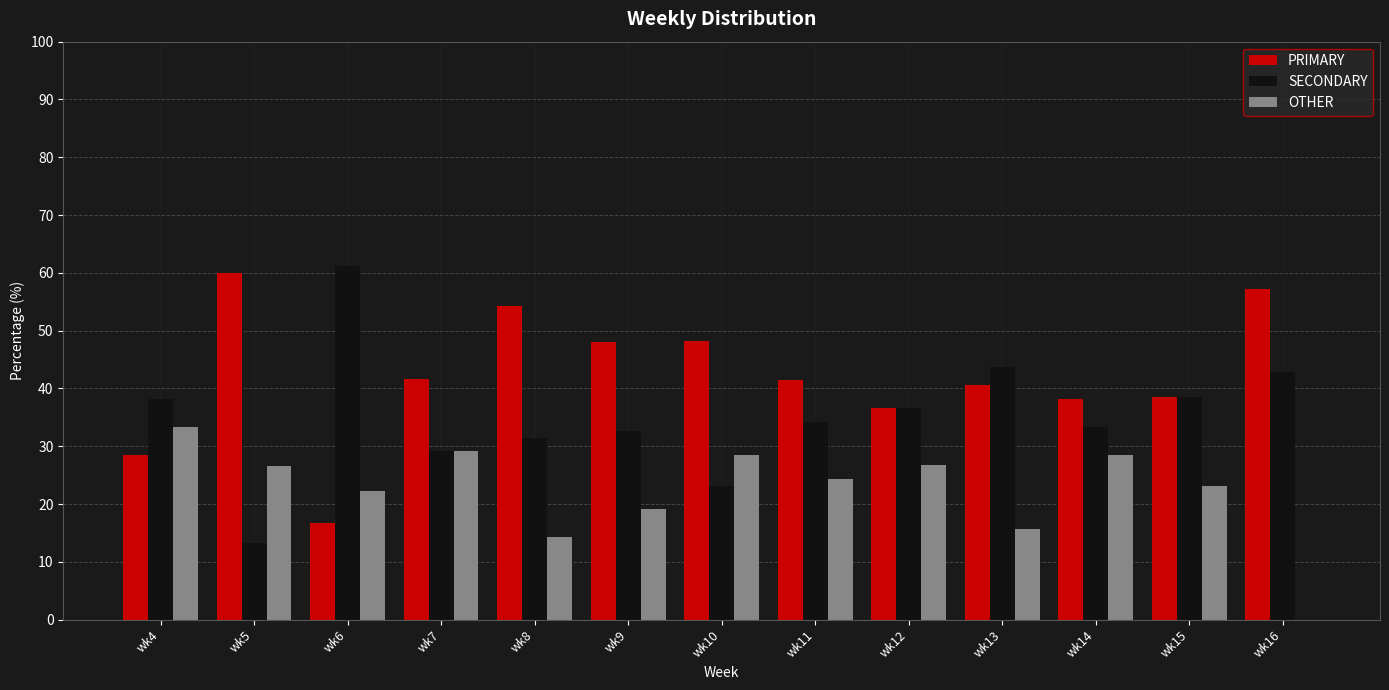

Read the SECONDARY value at wk6.

61.1